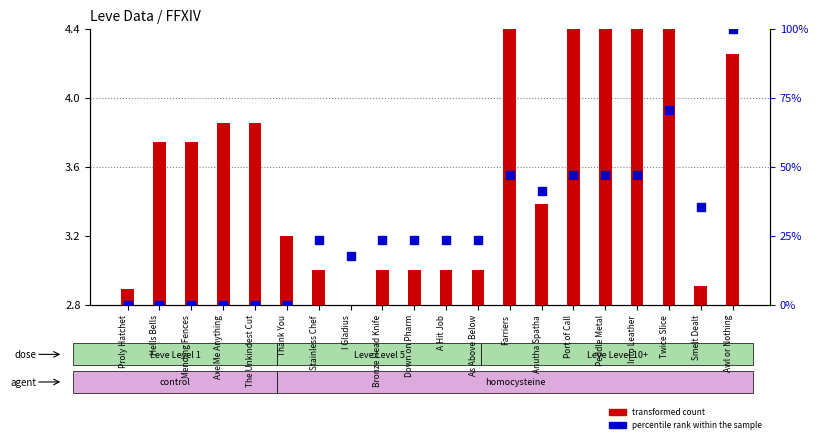

Which series has the largest Y range (max minus min)?

percentile rank within the sample